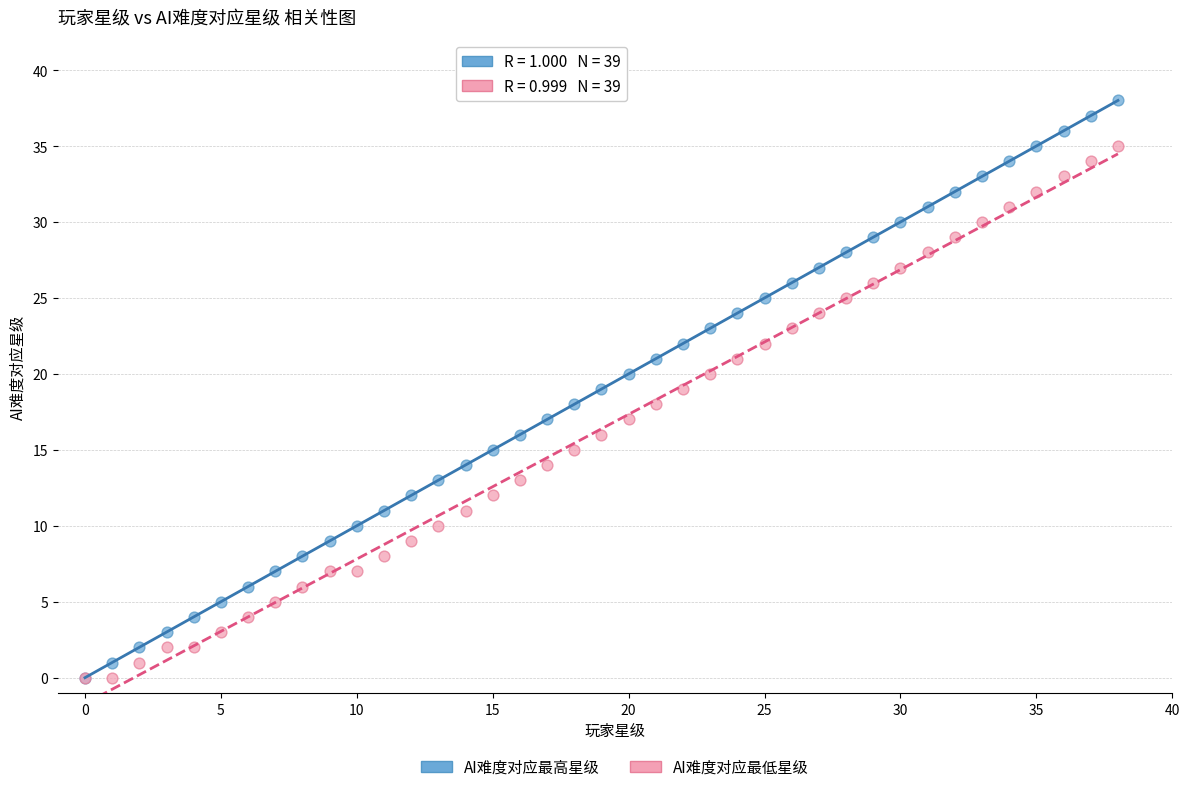

What are all the series names shown in the legend?

AI难度对应最高星级, AI难度对应最低星级